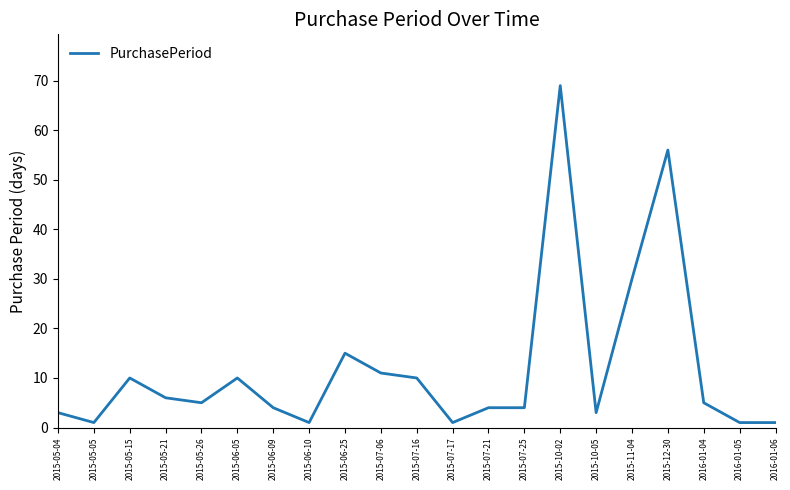

What is the greatest value displayed?

69